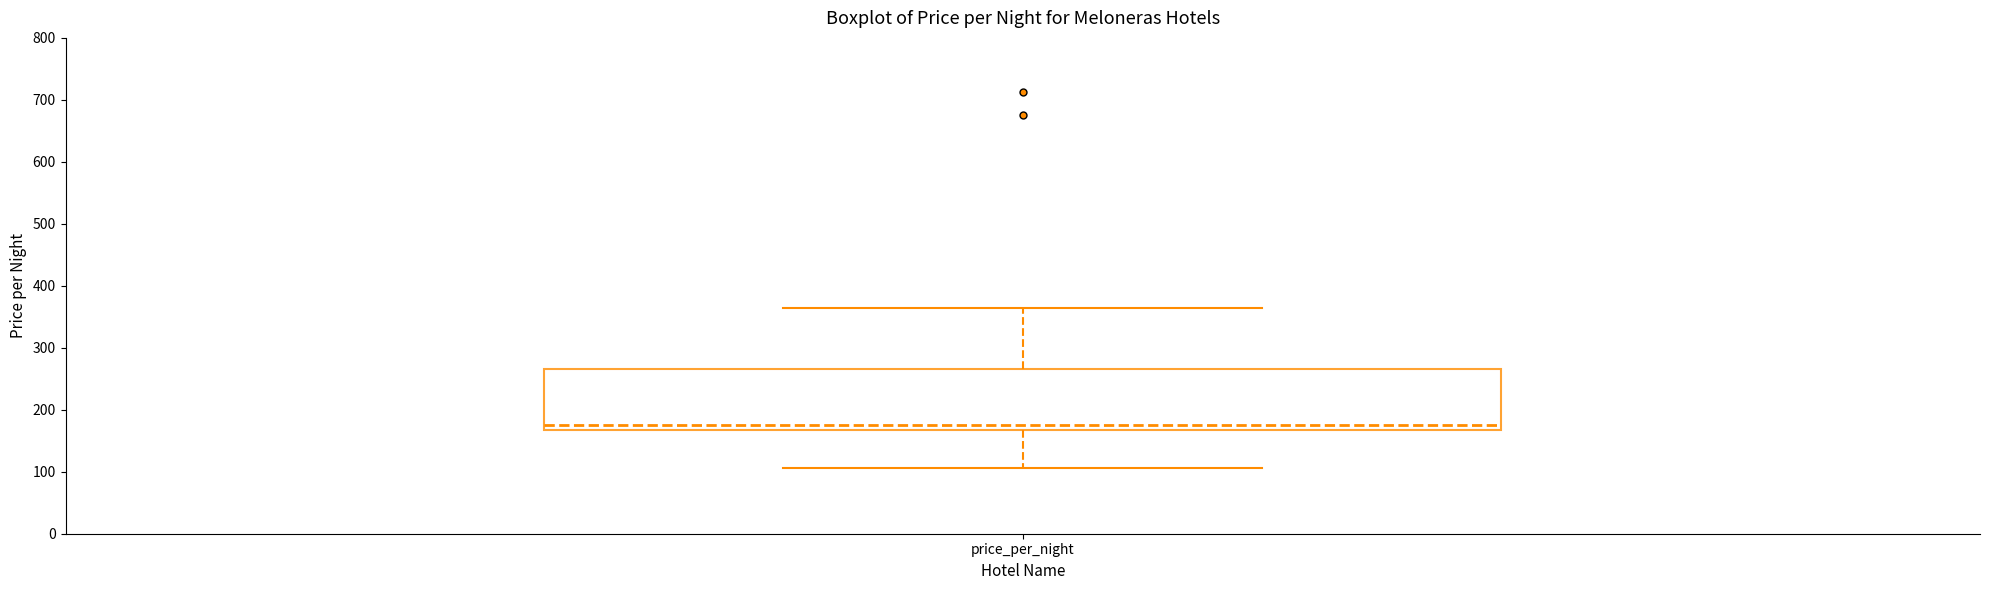

Transcribe this box plot: give where the median line is, the range the box spans, and where the two whiskers end, as read against the y-axis. The values are not printed on the chart, so give them approximately, as read against the axis.

median 180, box 170 to 270, whiskers 110 to 360